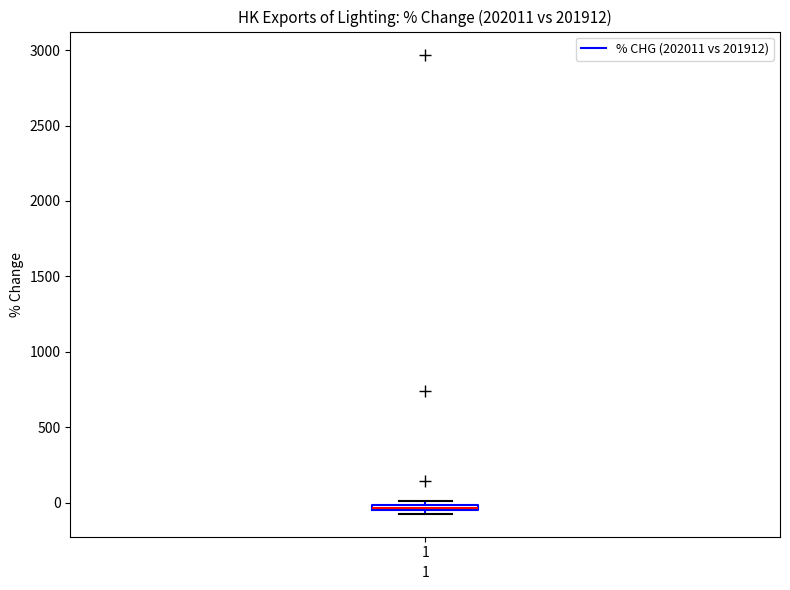

Where is the lower edge of the box at x = 1 on the y-axis? The values are not printed on the chart, so give them approximately, as read against the axis.

-50